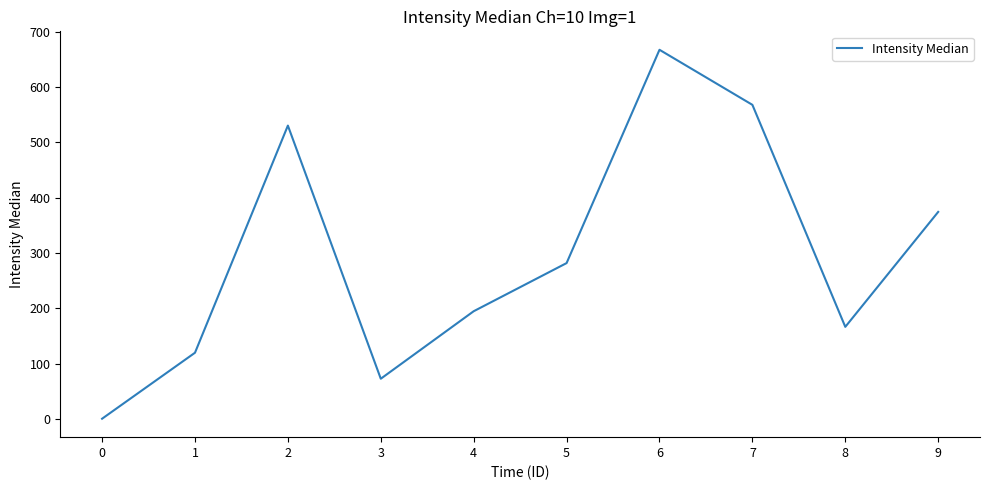

The value at 5 is 281.5. True or false?

True